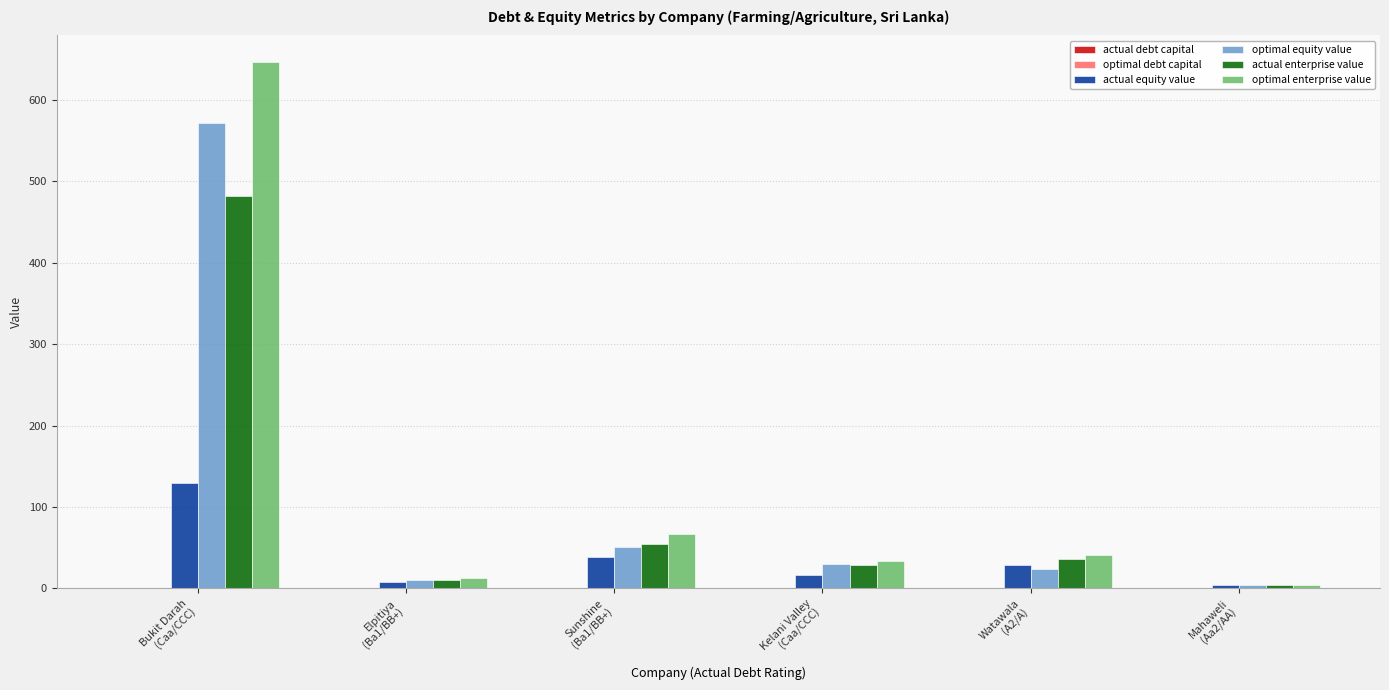

What is the sum of all actual enterprise value values?

615.6